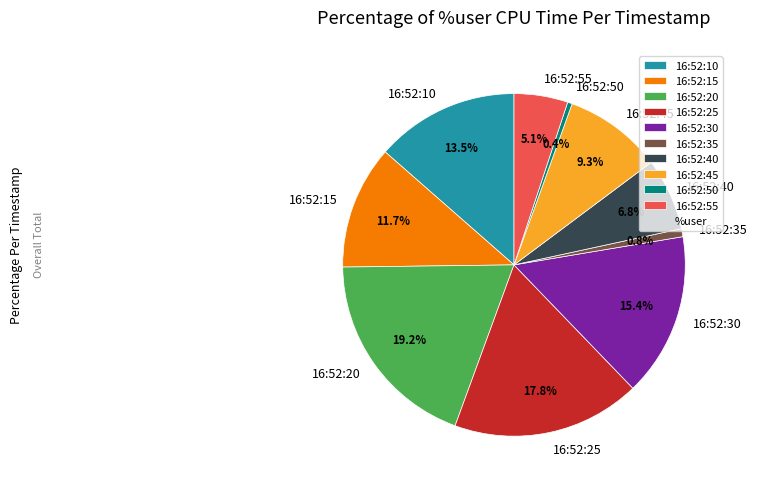

Is there any slice that represents more than half of the pie?

No